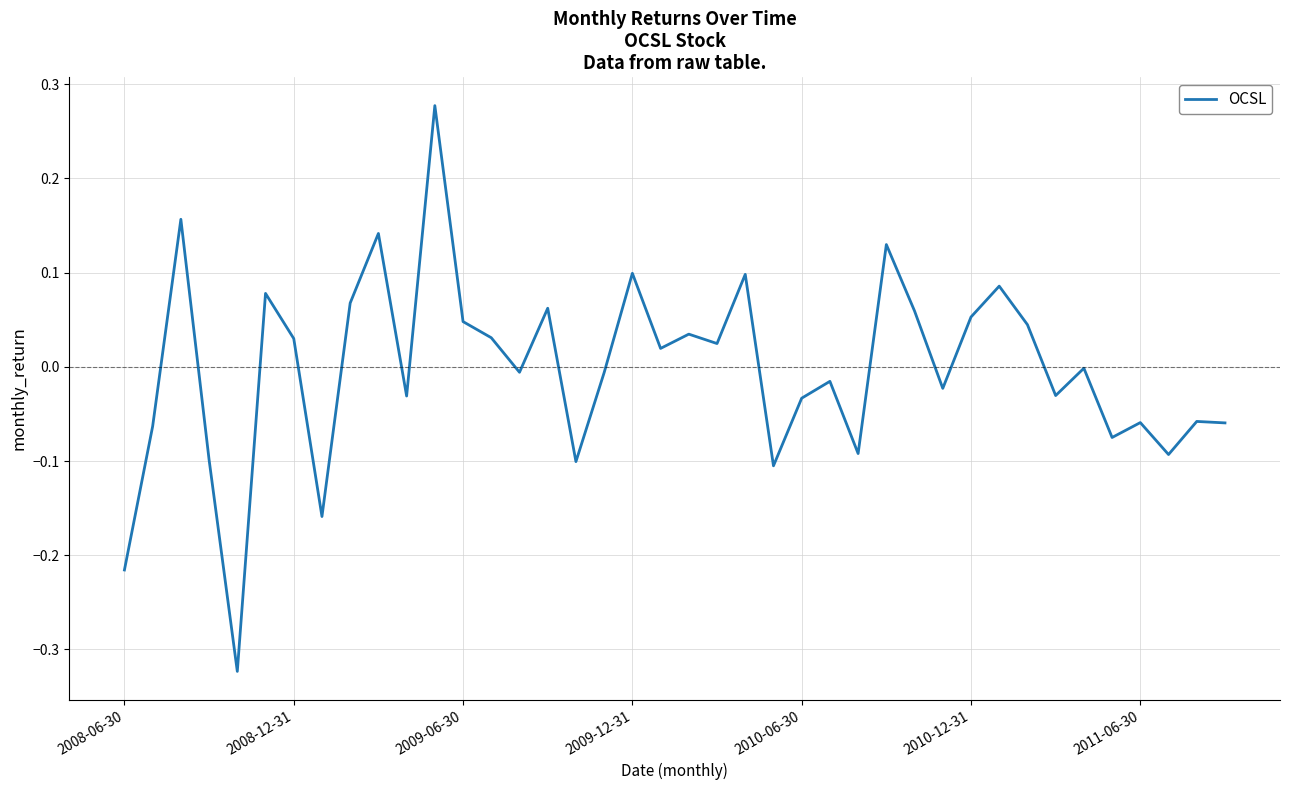

What is the difference between the maximum and minimum values?

0.6